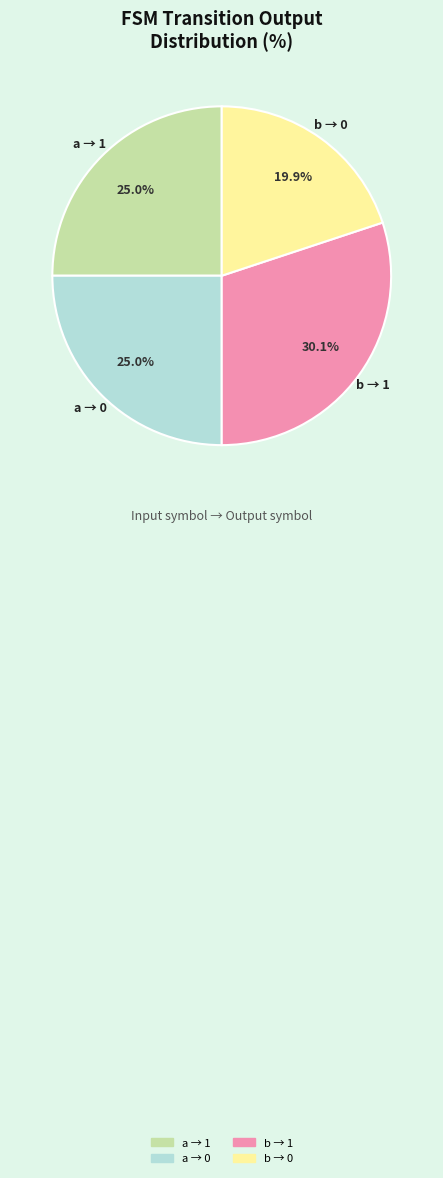

Is there a majority slice in this chart?

No